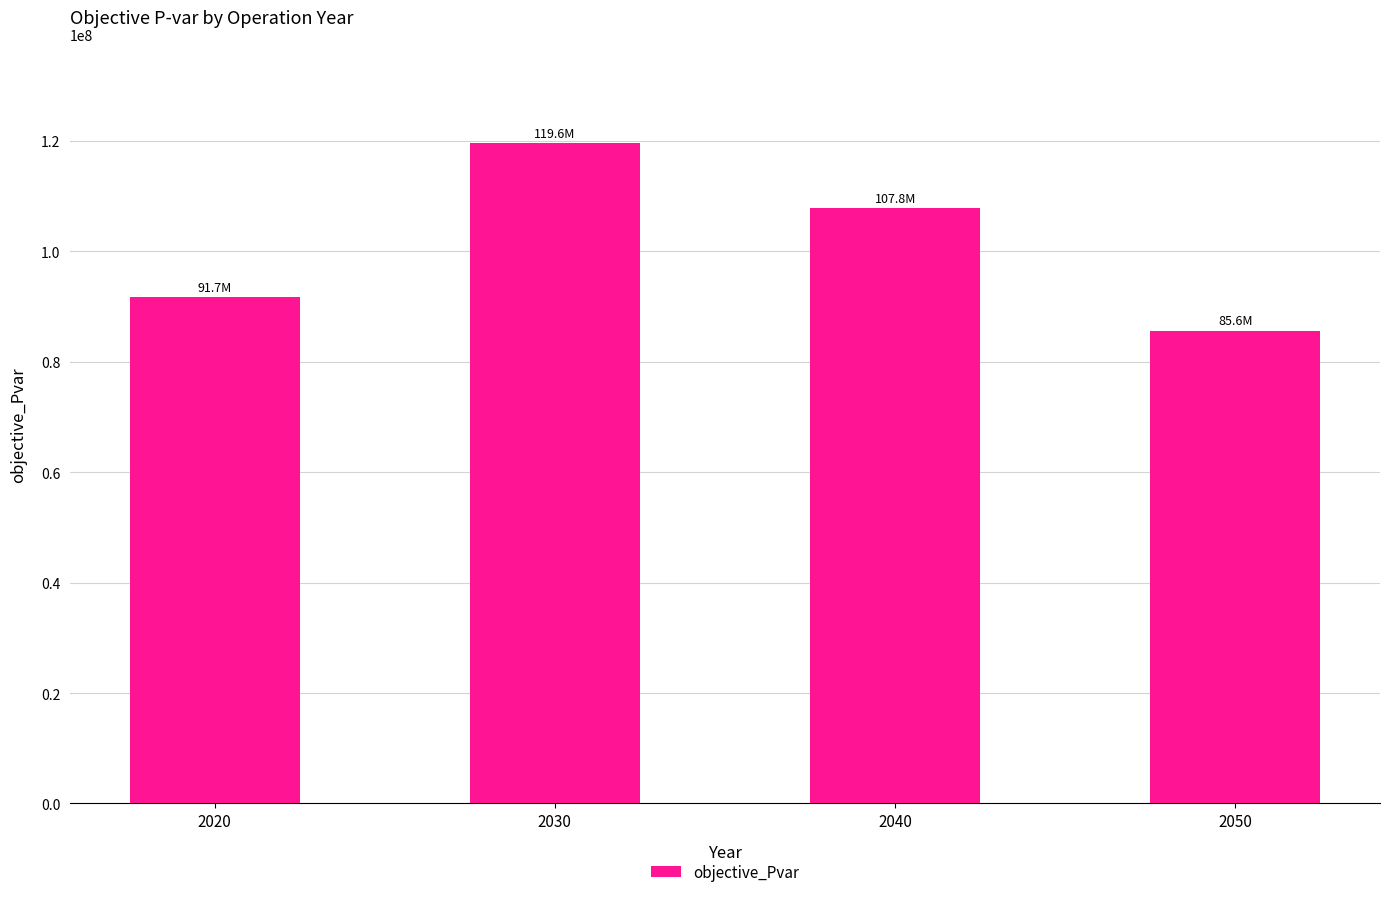

Between 2040 and 2020, which is larger?

2040